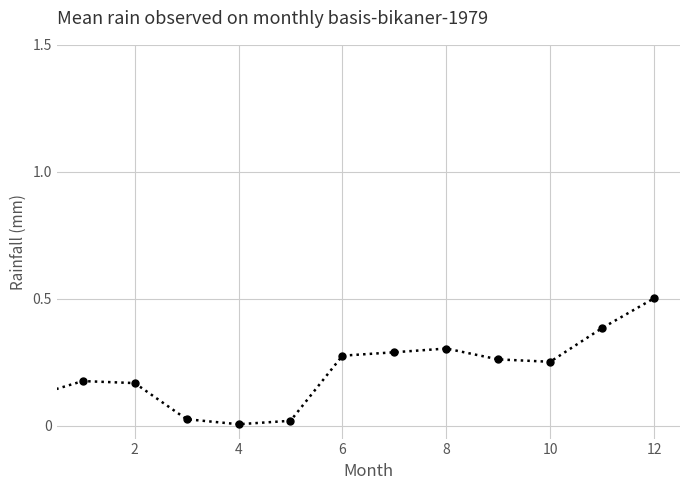

What is the difference between the maximum and minimum values?

0.5